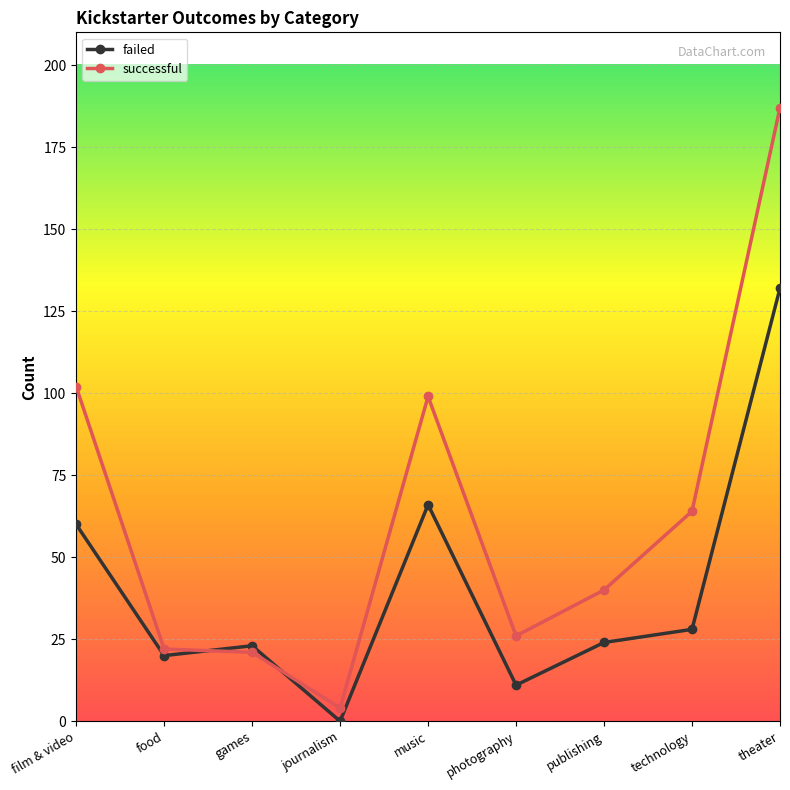

How many interior local valleys does the failed series have?

3